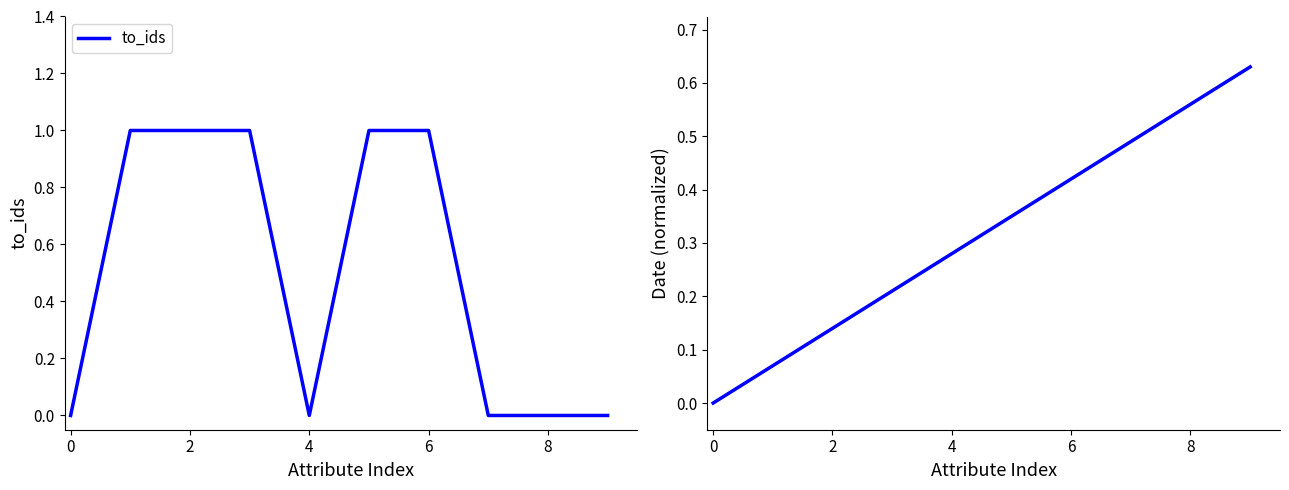

How many categories are shown in the chart?

10